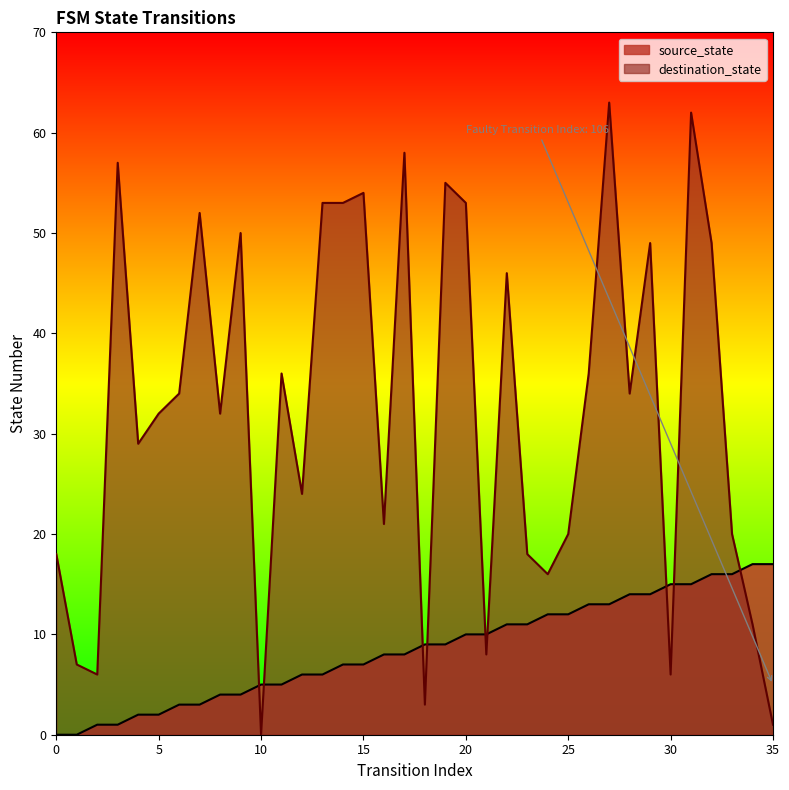

Count the number of categories in the chart.

36